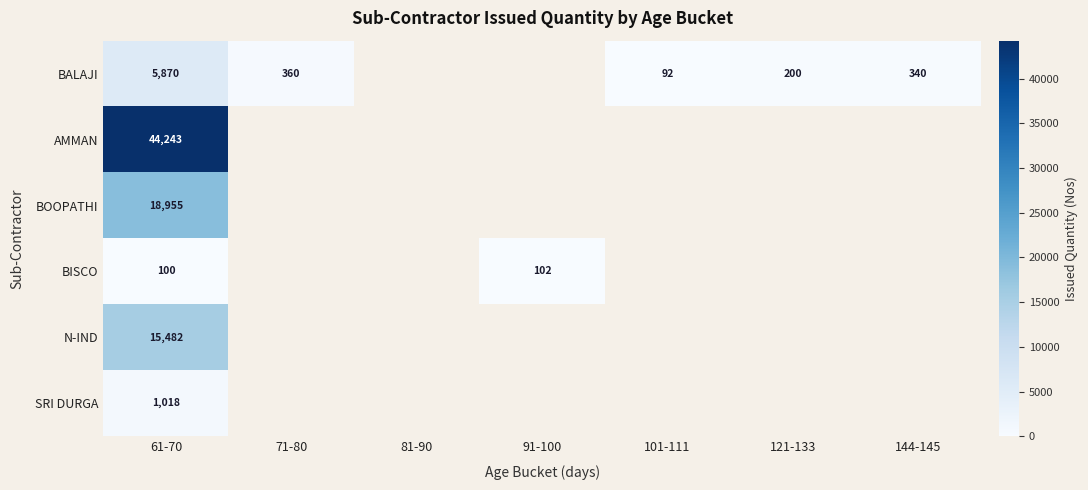

The value of BALAJI at 61-70 is 5870. True or false?

True